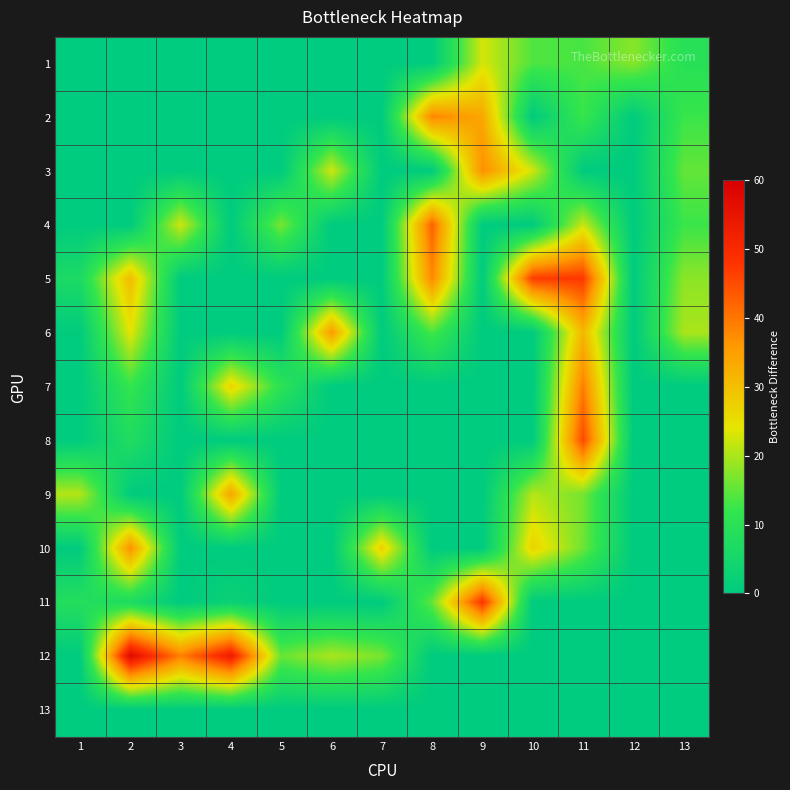

What is the difference between the highest and lowest values at 2?

57.5